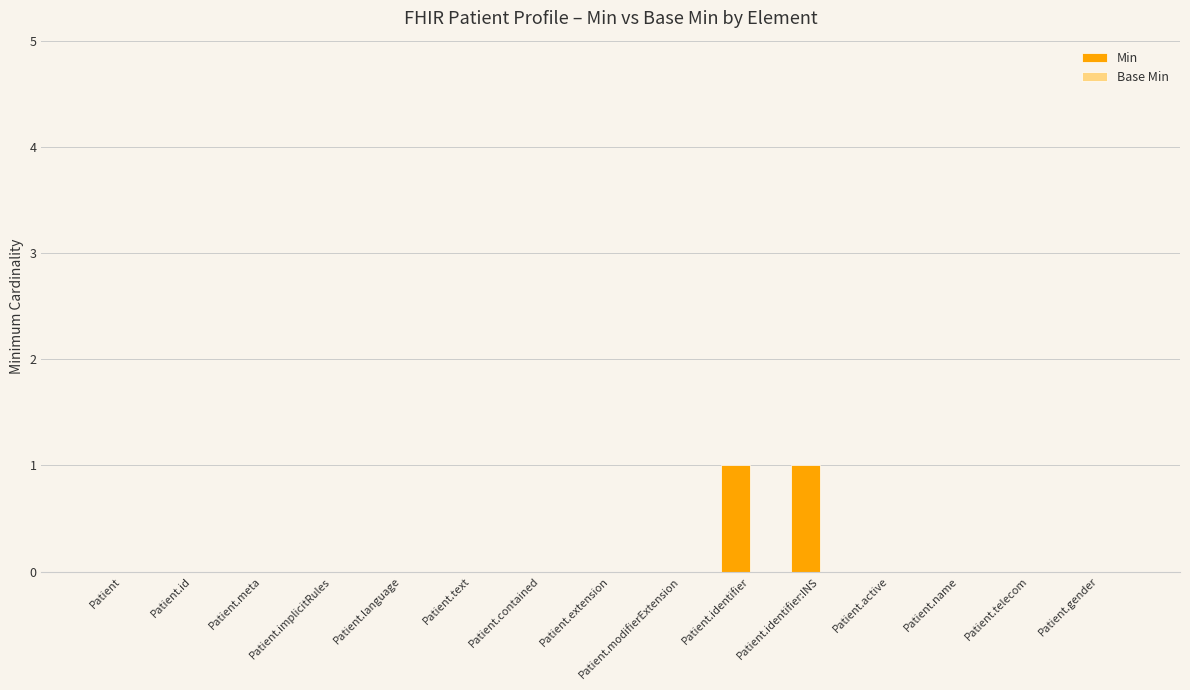

Is it true that the value at Patient.extension is 0?

True